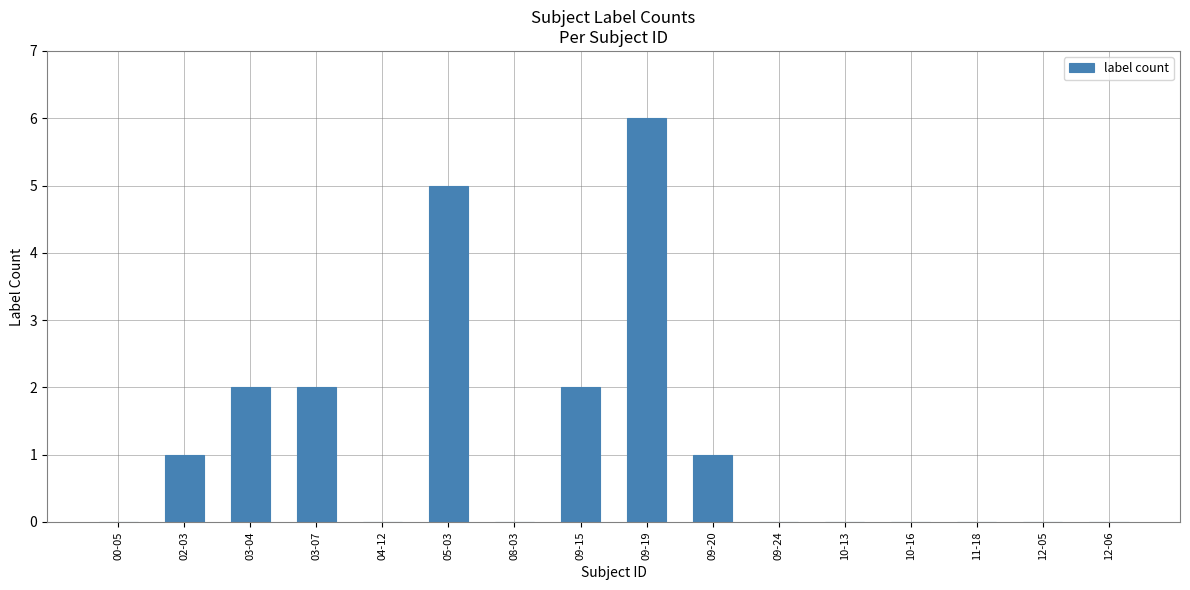

What is the change in value from 09-15 to 09-19?

+4